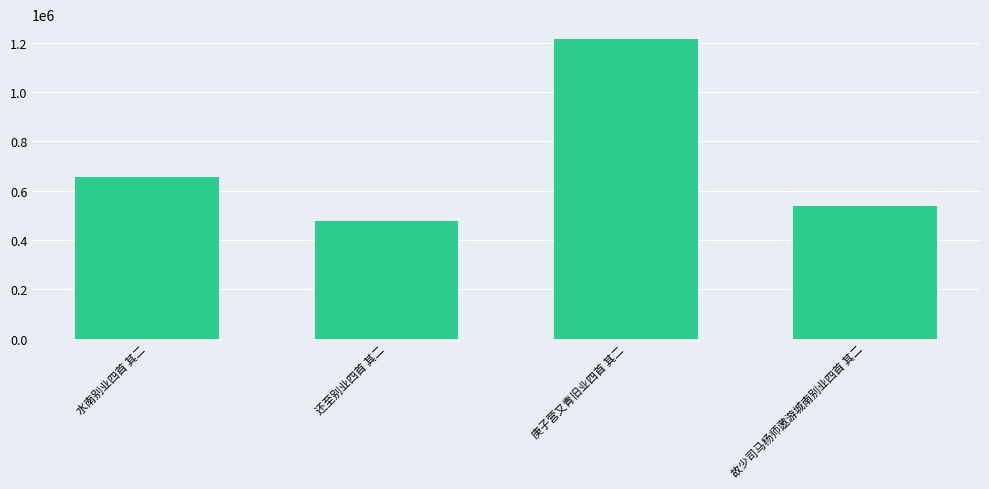

What is the sum of the values at 故少司马杨师邀游城南别业四首 其二 and 庚子营又青旧业四首 其二?

1752715